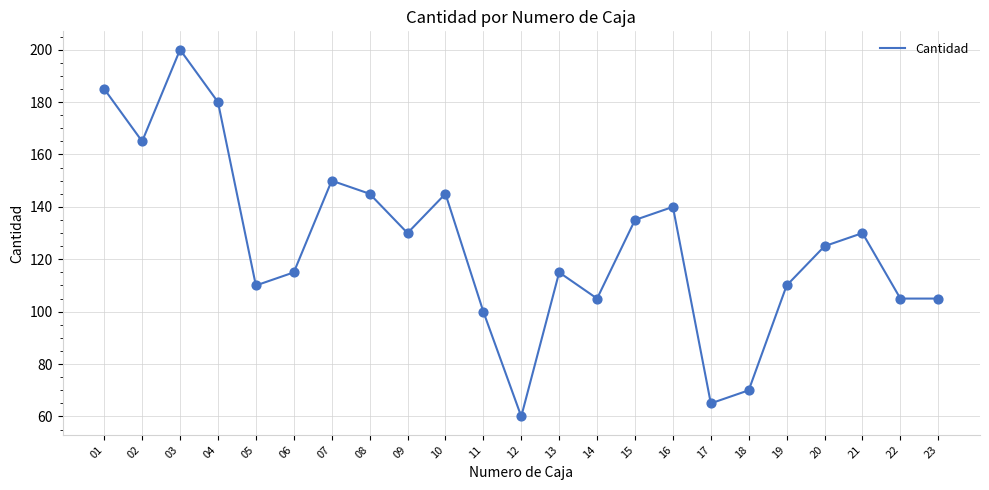

Which has a higher value, 03 or 05?

03